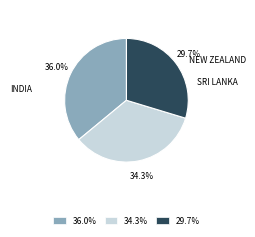

To the nearest percent, what is the average slice percentage?

33%